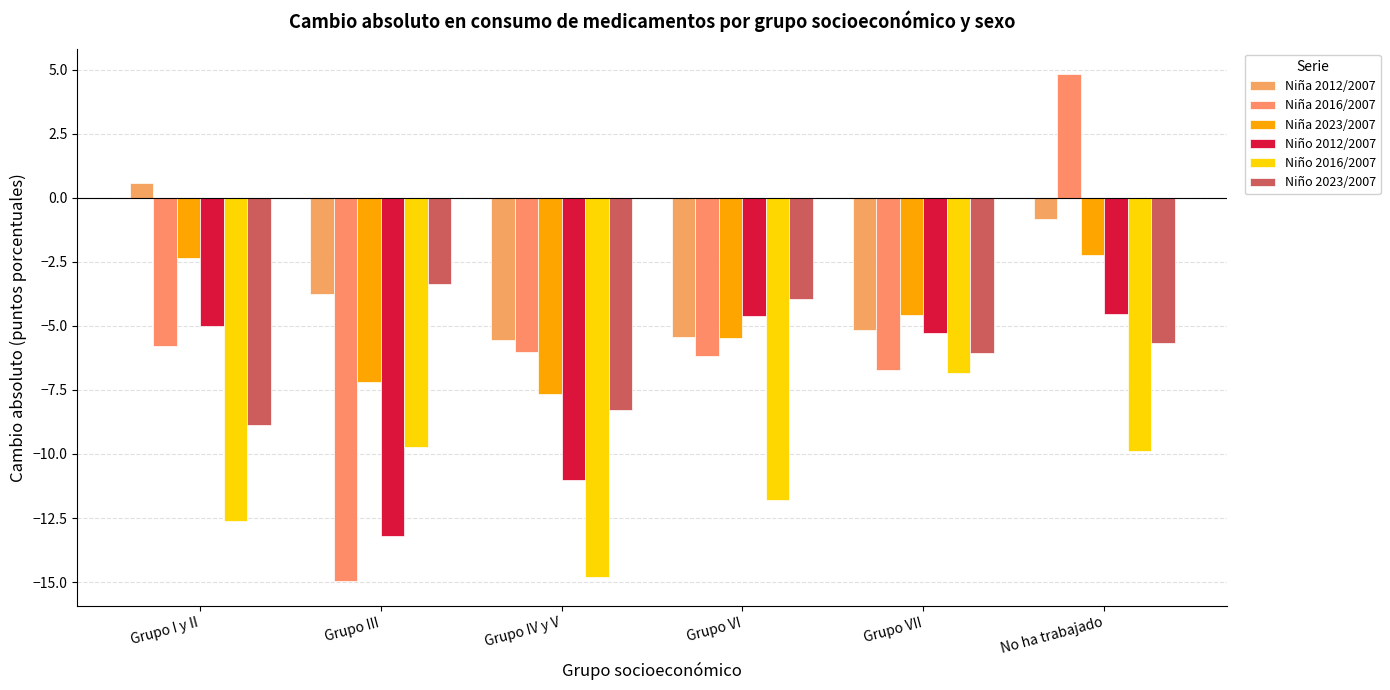

At which label is Niña 2012/2007 closest to -2?

No ha trabajado